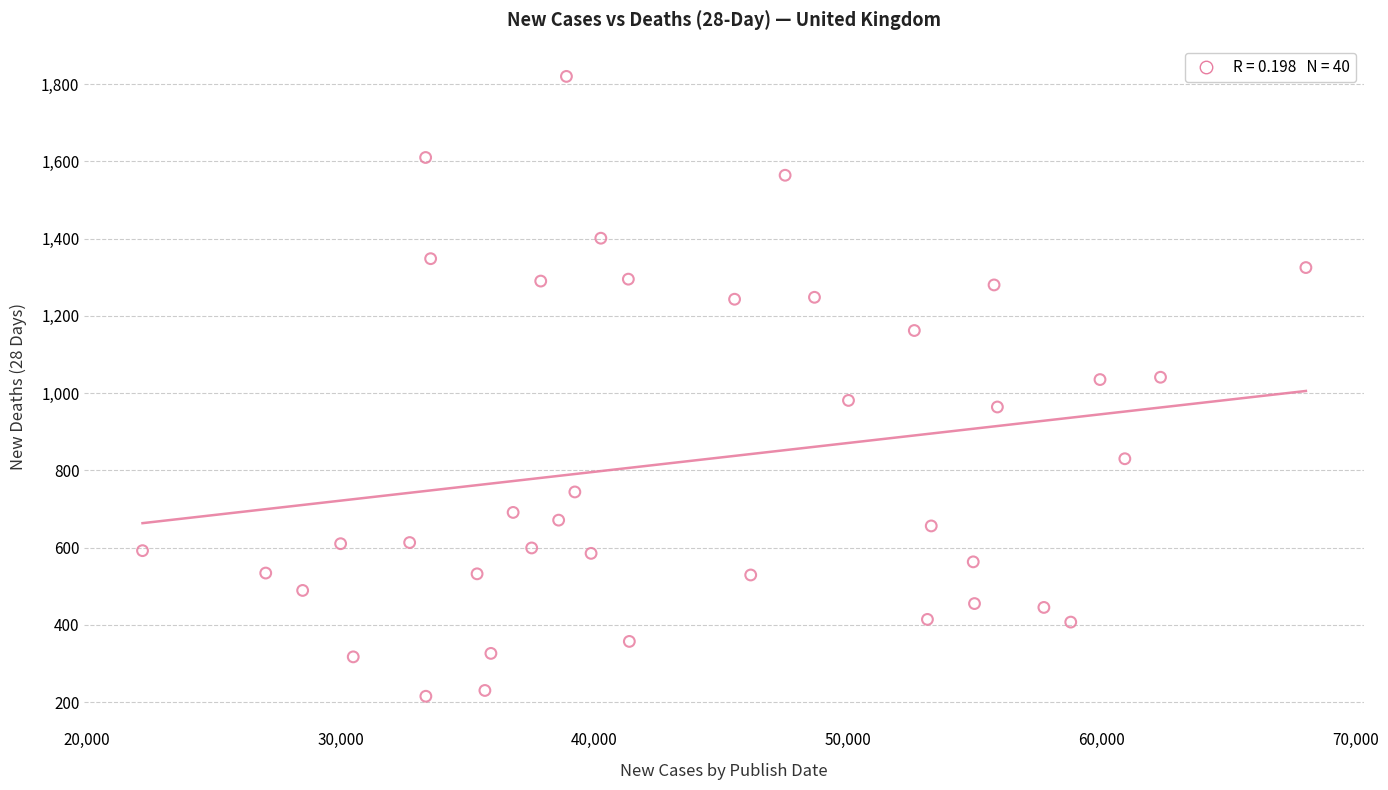

What is the range of X values (max minus min)?

45858